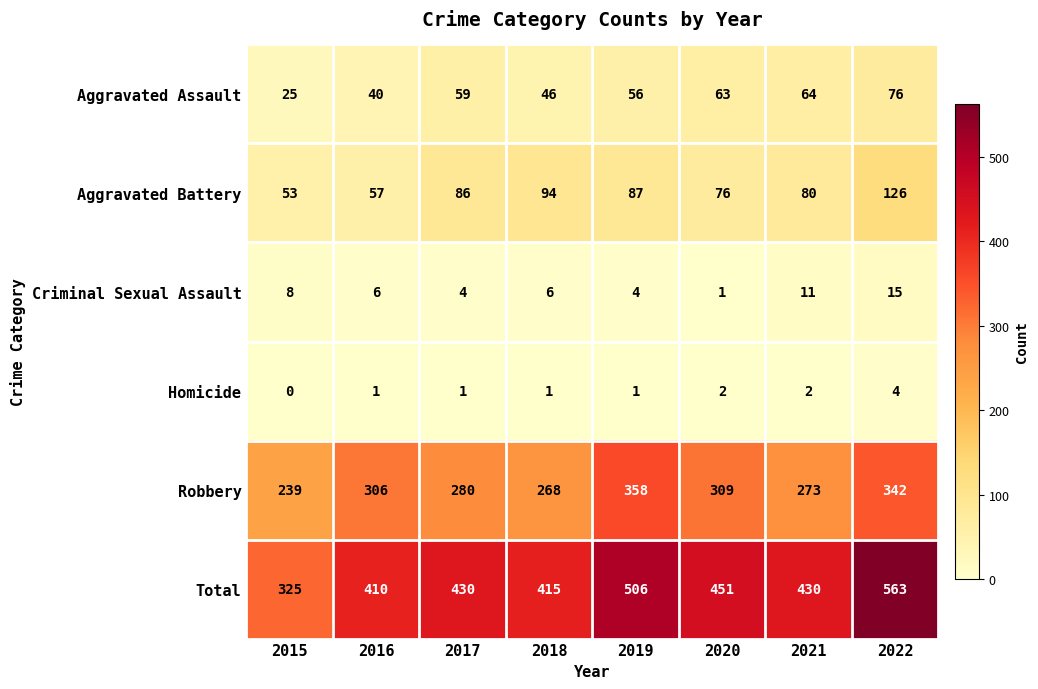

Which category has the lowest value in the Homicide series?

2015